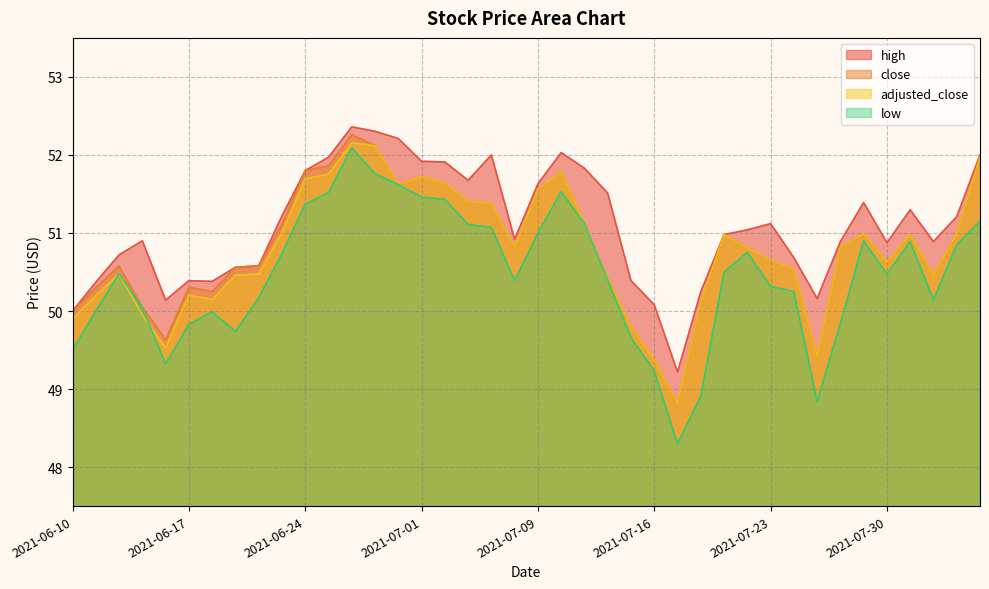

Between 2021-06-10 and 2021-07-27, which is larger?

2021-07-27